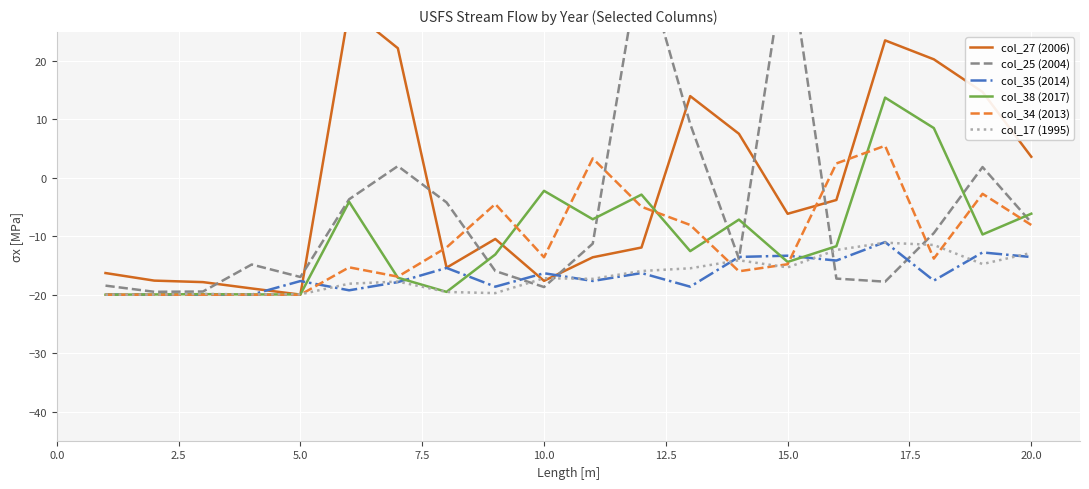

What is the smallest value displayed?

-20.0